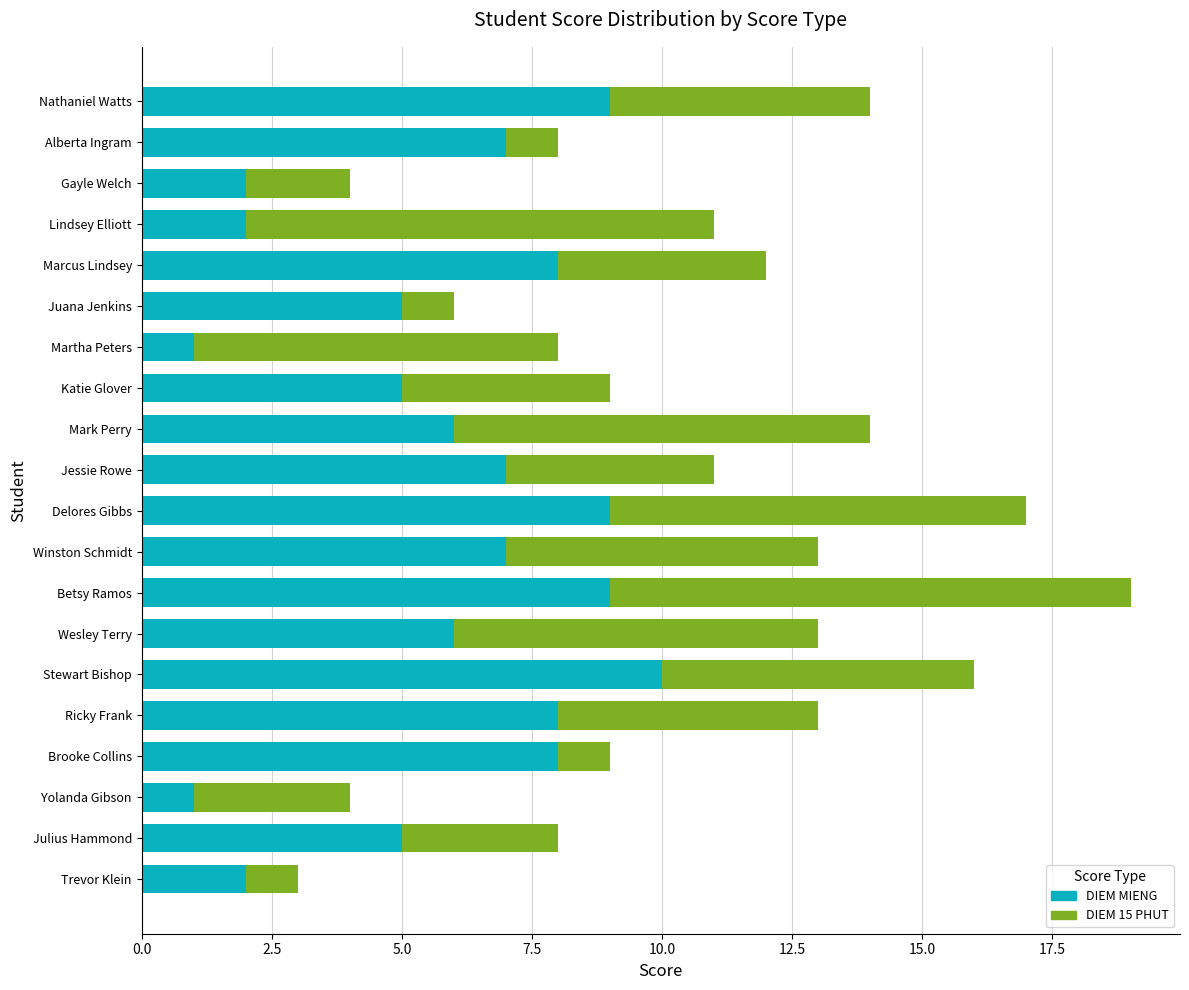

What is the sum of all DIEM MIENG values?

117